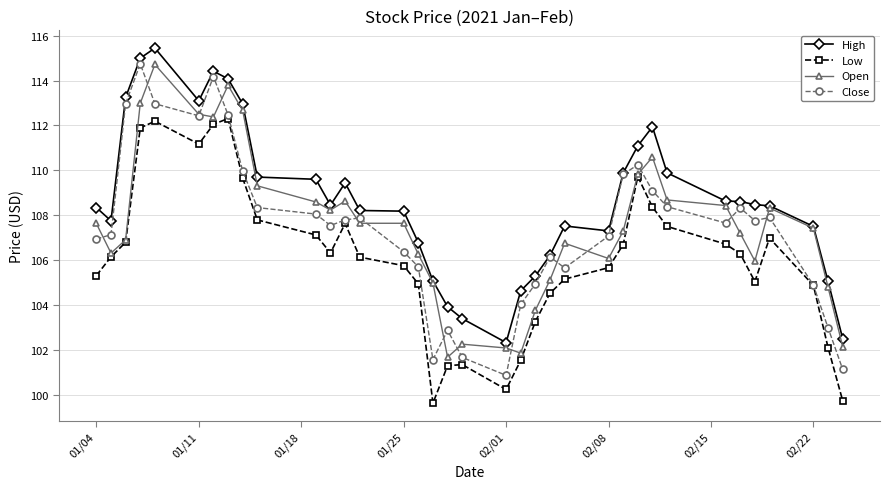

Does the chart have visible grid lines?

Yes